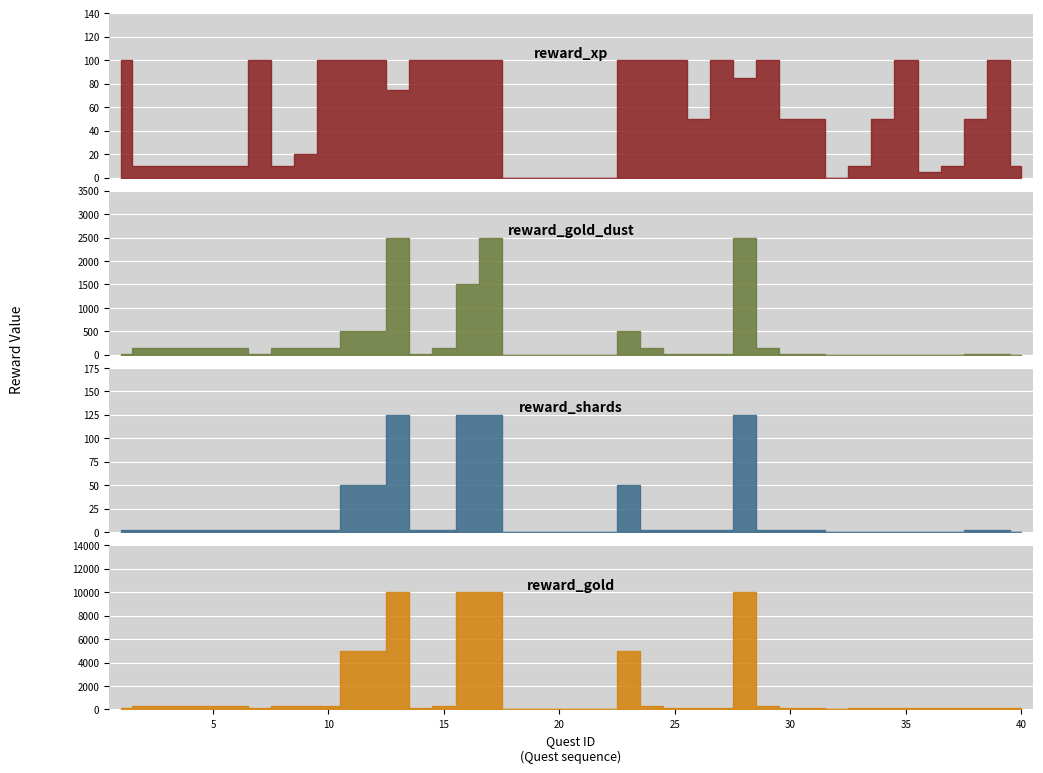

The value of reward_xp at 23 is 100. True or false?

True